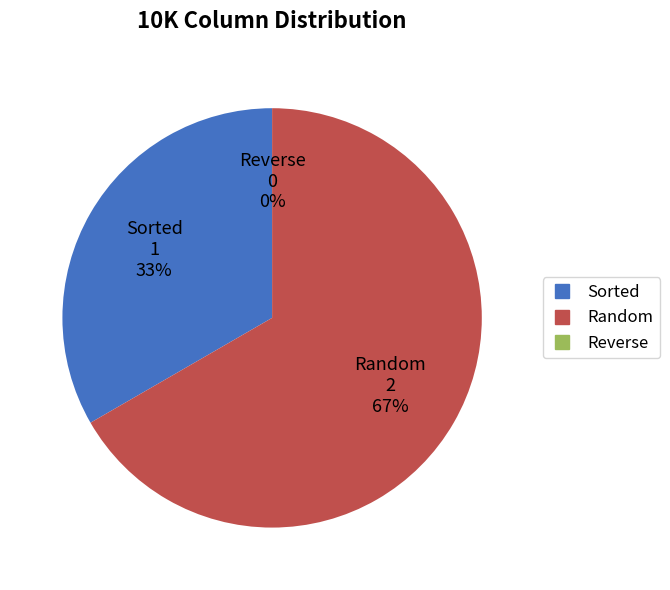

Combined, do Sorted and Random account for over 50%?

Yes